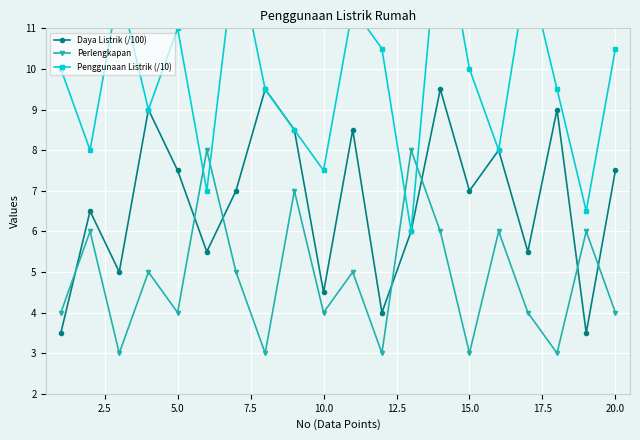

In Perlengkapan, how many points are lower than both neighbors (excluding endpoints)?

7